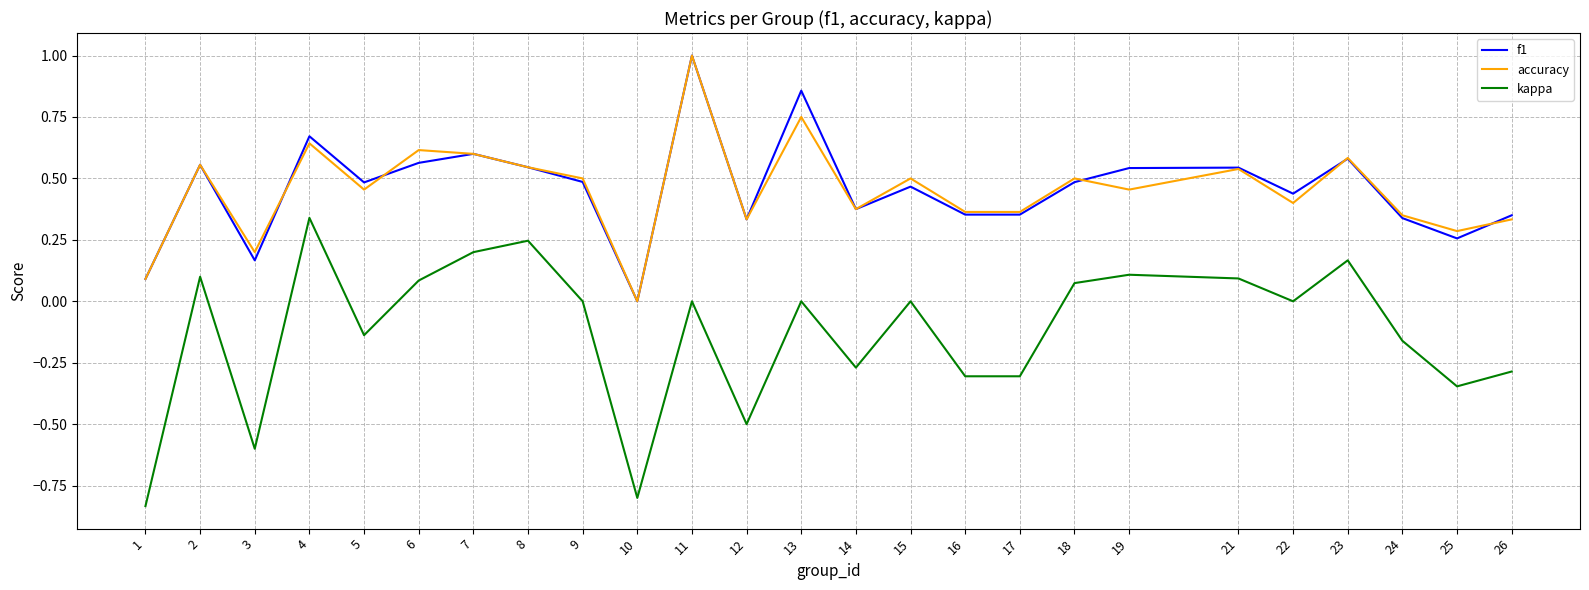

In accuracy, how many points are higher than both neighbors (excluding endpoints)?

9